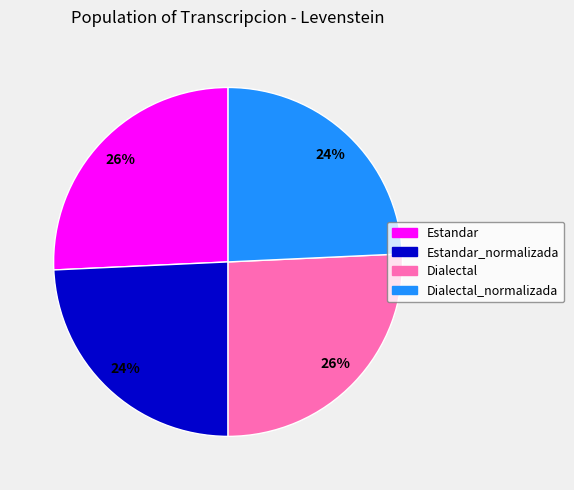

Is there any slice that represents more than half of the pie?

No